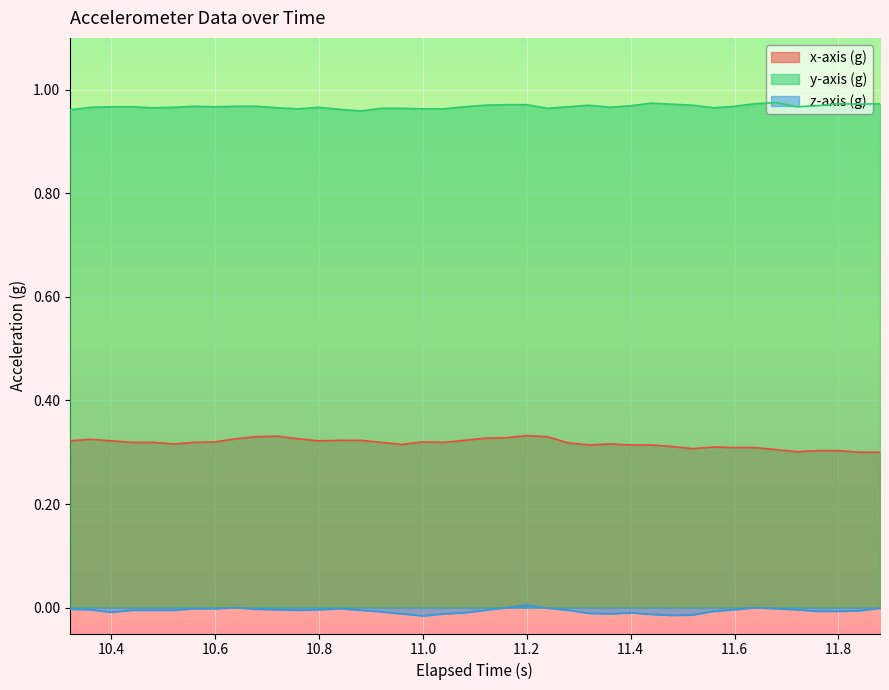

Does the chart display data point markers on the line(s)?

No